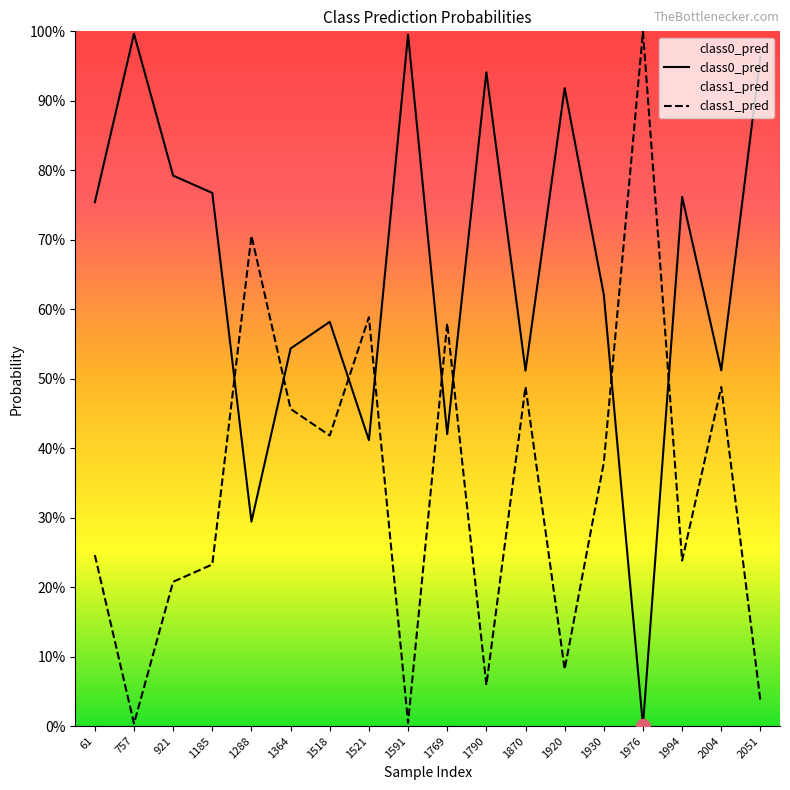

True or false: class0_pred has a value of 0.5 at 921.

False